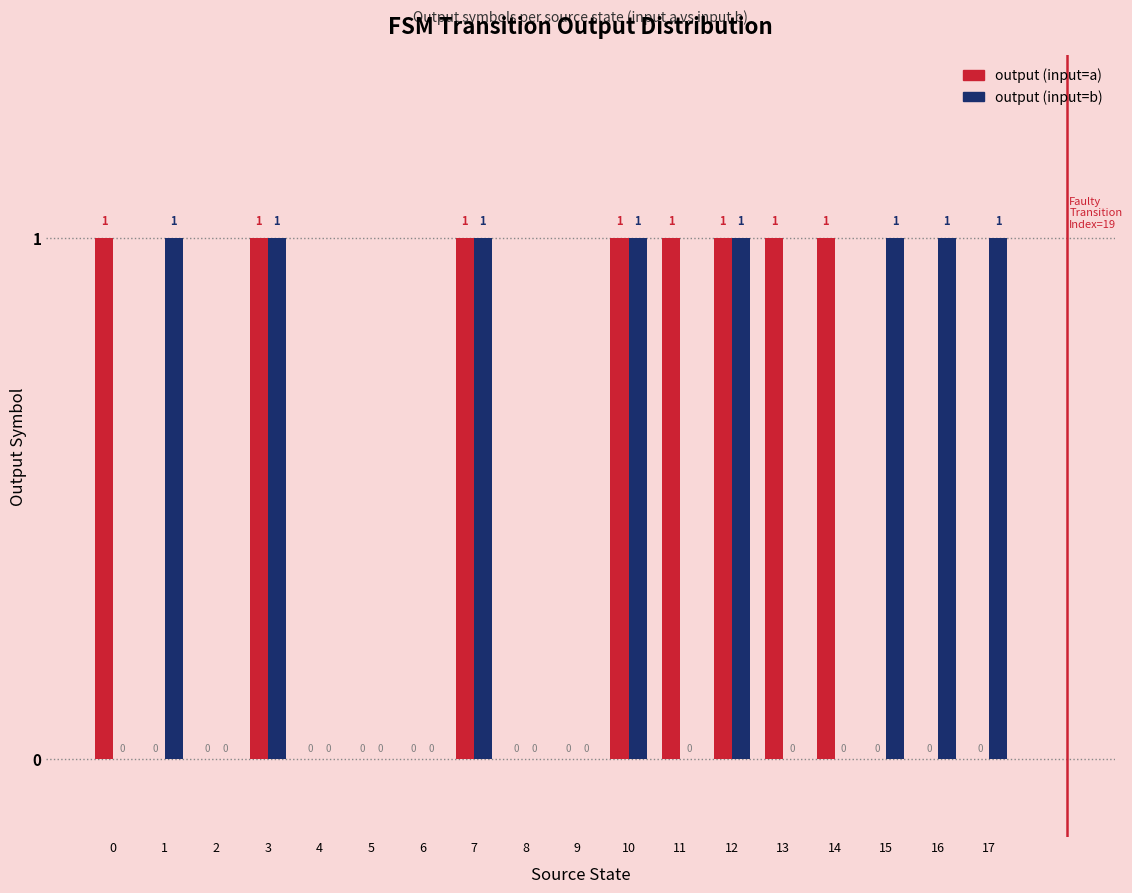

How many categories are shown in the chart?

18